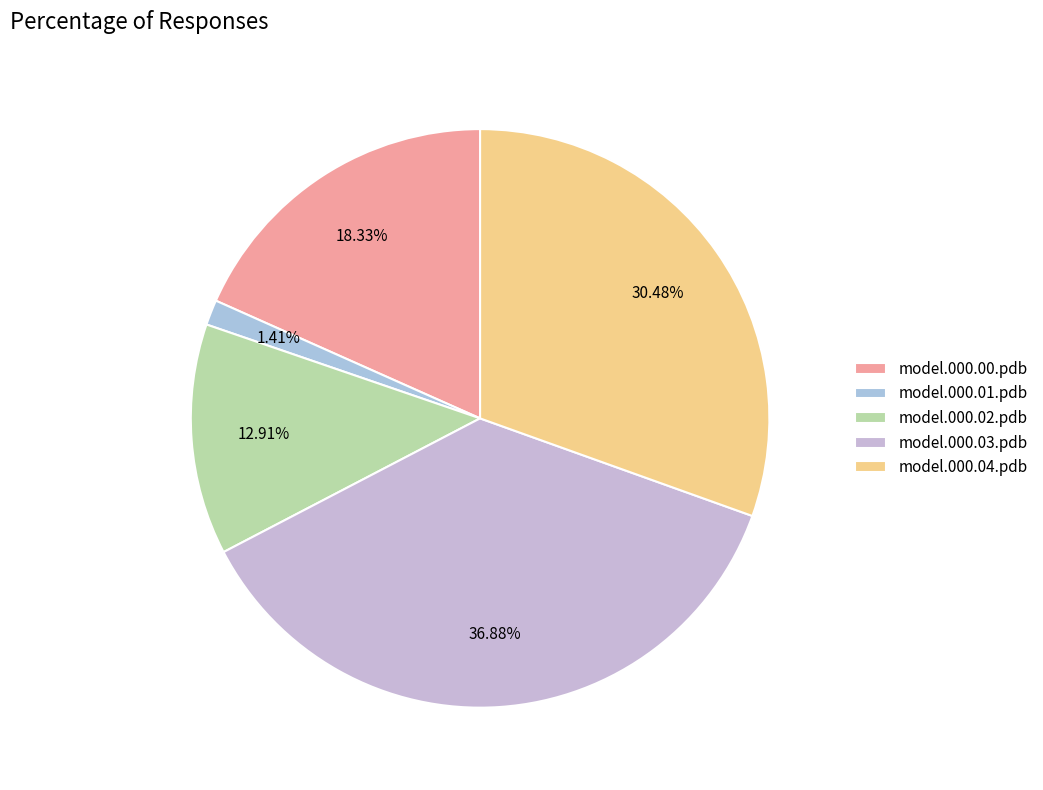

Between model.000.01.pdb and model.000.02.pdb, which is larger?

model.000.02.pdb